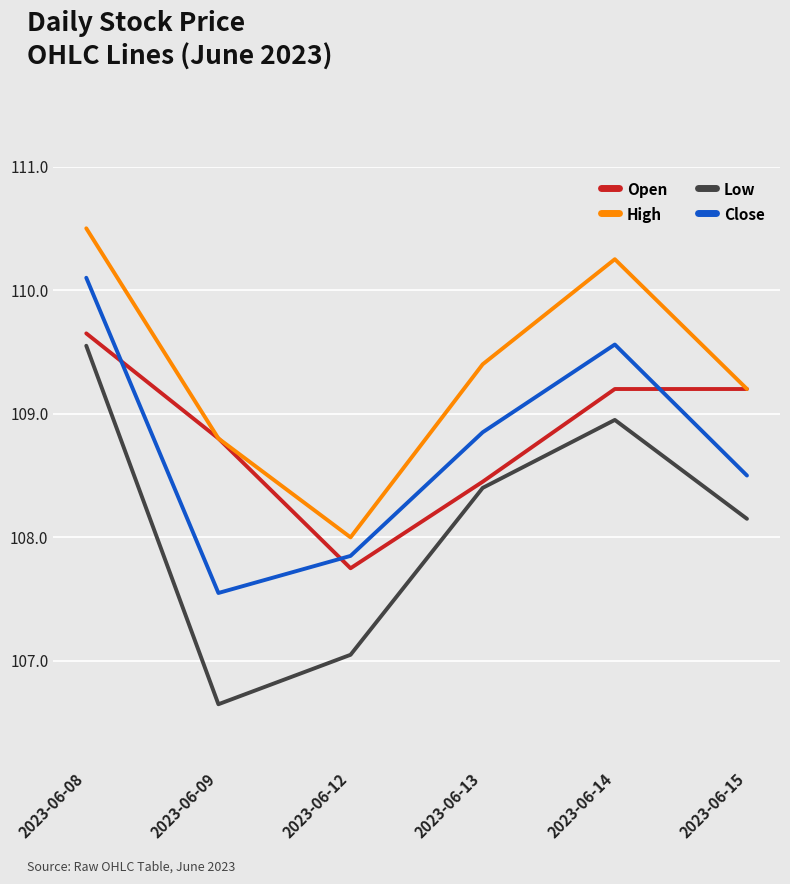

True or false: Close has more than 2 points higher than both neighbors.

False